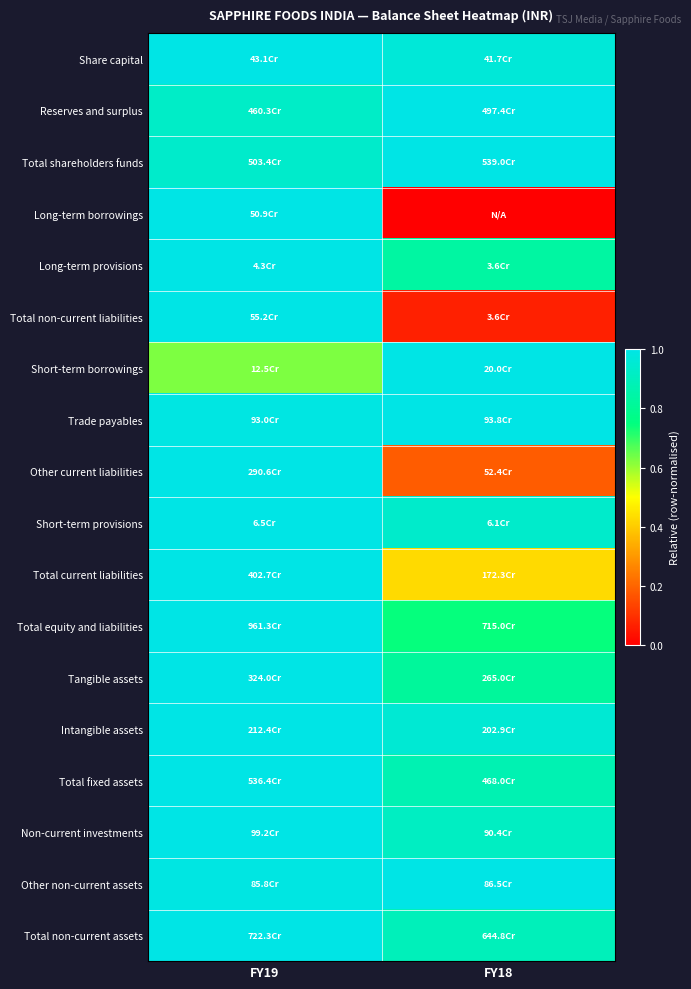

Reading left to right, transcribe all the data shown in this chart.

Share capital: FY19=1.0	FY18=1.0
Reserves and surplus: FY19=0.9	FY18=1.0
Total shareholders funds: FY19=0.9	FY18=1.0
Long-term borrowings: FY19=1.0	FY18=0.0
Long-term provisions: FY19=1.0	FY18=0.8
Total non-current liabilities: FY19=1.0	FY18=0.1
Short-term borrowings: FY19=0.6	FY18=1.0
Trade payables: FY19=1.0	FY18=1.0
Other current liabilities: FY19=1.0	FY18=0.2
Short-term provisions: FY19=1.0	FY18=0.9
Total current liabilities: FY19=1.0	FY18=0.4
Total equity and liabilities: FY19=1.0	FY18=0.7
Tangible assets: FY19=1.0	FY18=0.8
Intangible assets: FY19=1.0	FY18=1.0
Total fixed assets: FY19=1.0	FY18=0.9
Non-current investments: FY19=1.0	FY18=0.9
Other non-current assets: FY19=1.0	FY18=1.0
Total non-current assets: FY19=1.0	FY18=0.9